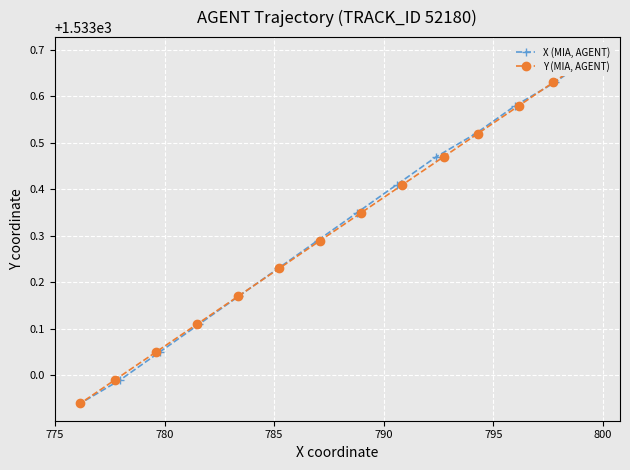

What are all the series names shown in the legend?

X (MIA, AGENT), Y (MIA, AGENT)